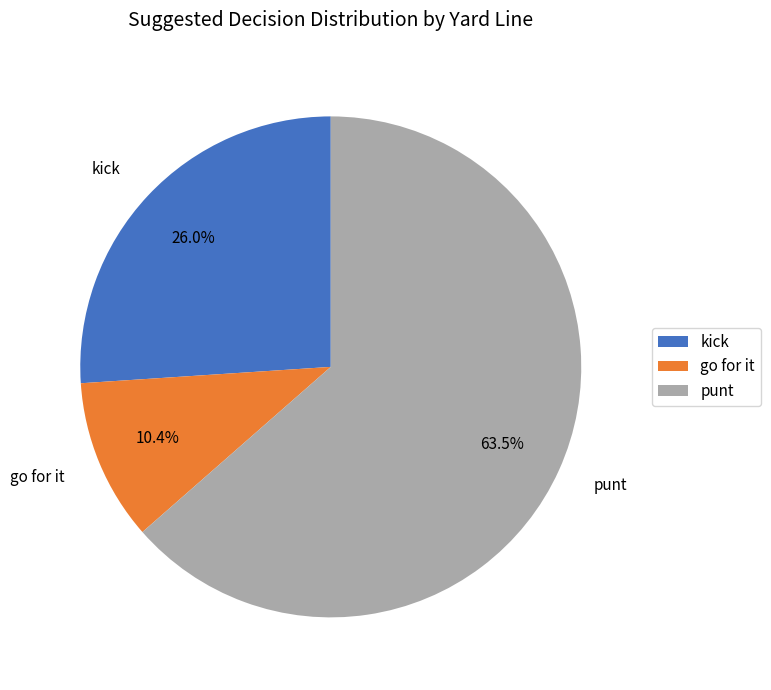

Rank the categories by value from highest to lowest.

punt, kick, go for it